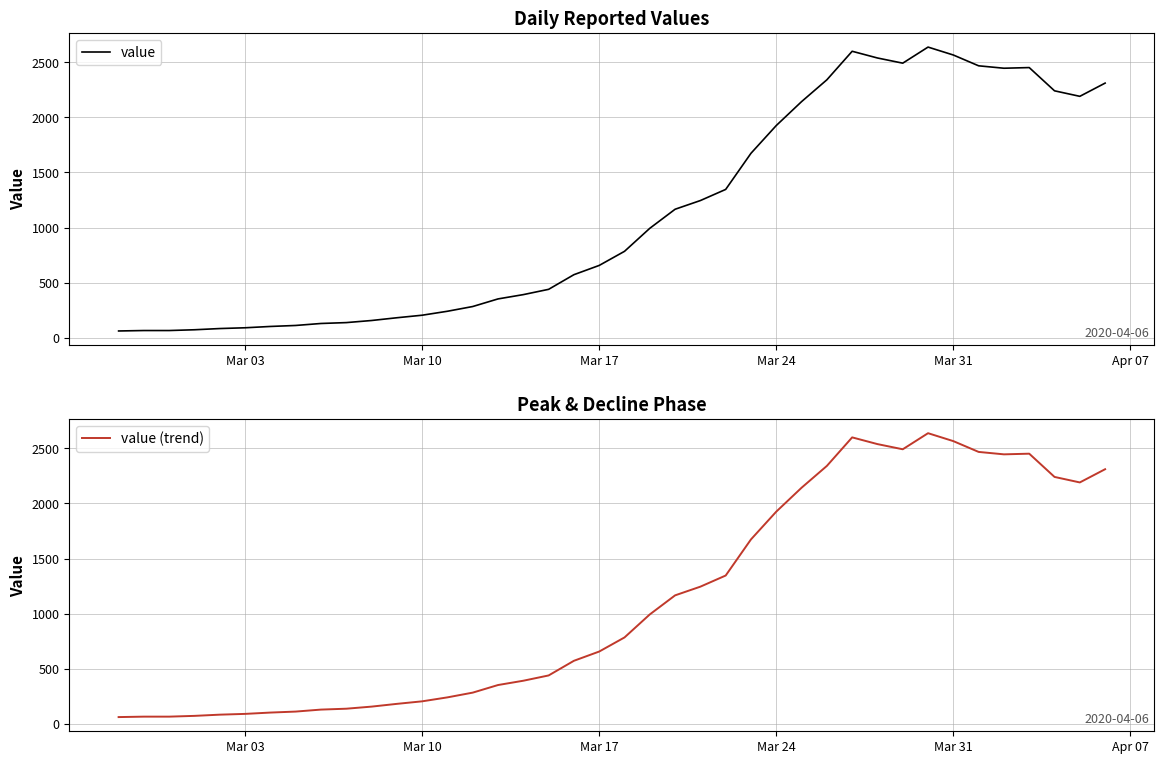

Rank the series by their maximum value, from highest to lowest.

value, value (trend)